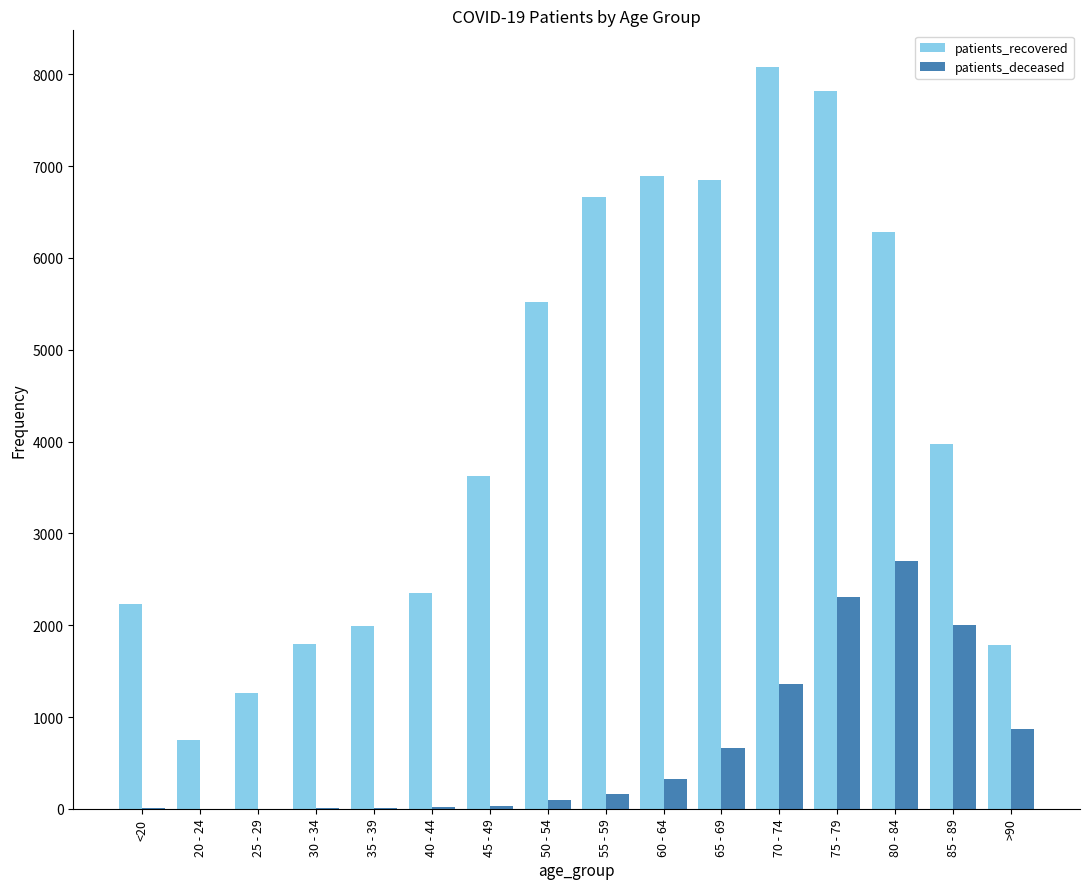

Which series changed the most between 35 - 39 and 75 - 79?

patients_recovered